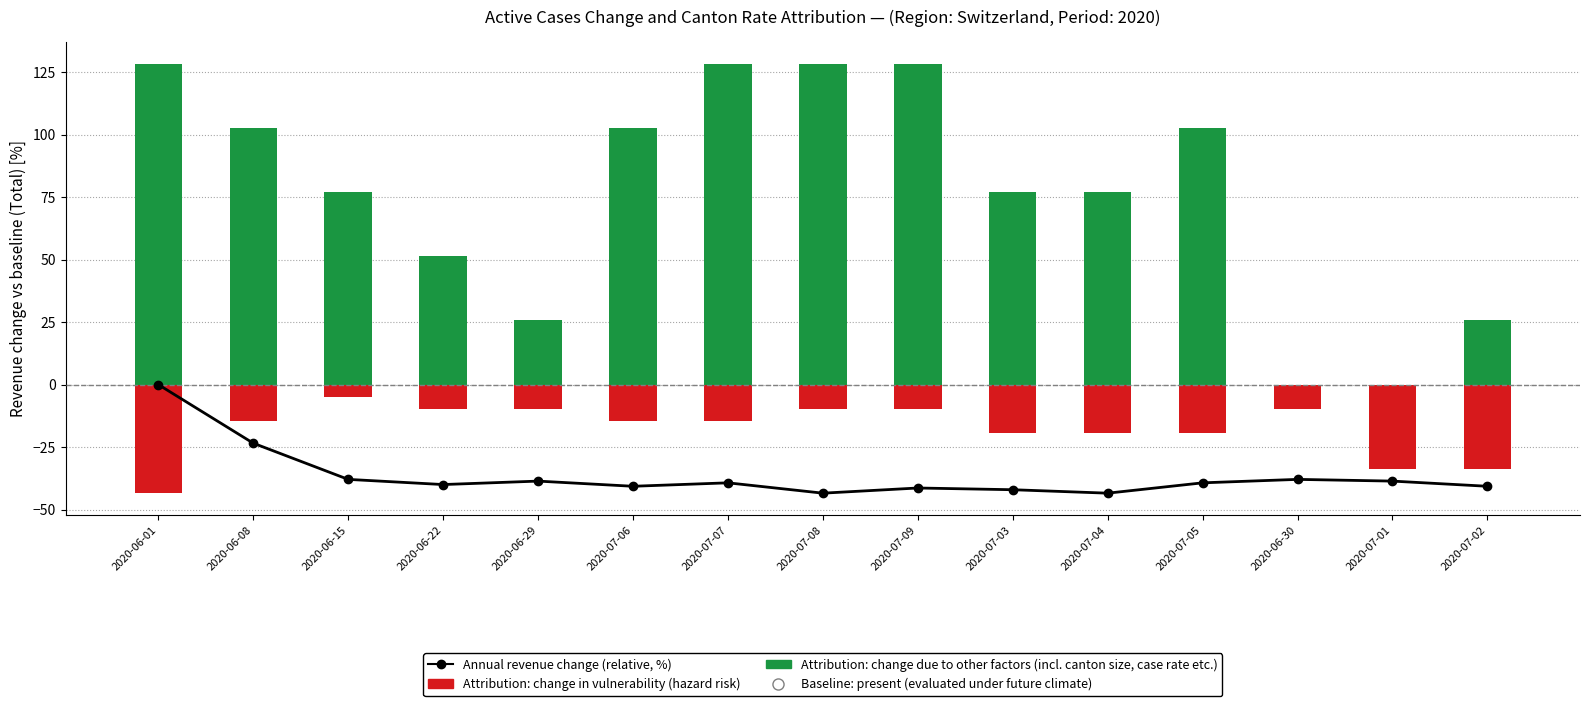

Which has a higher value, 2020-07-04 or 2020-07-01?

2020-07-01